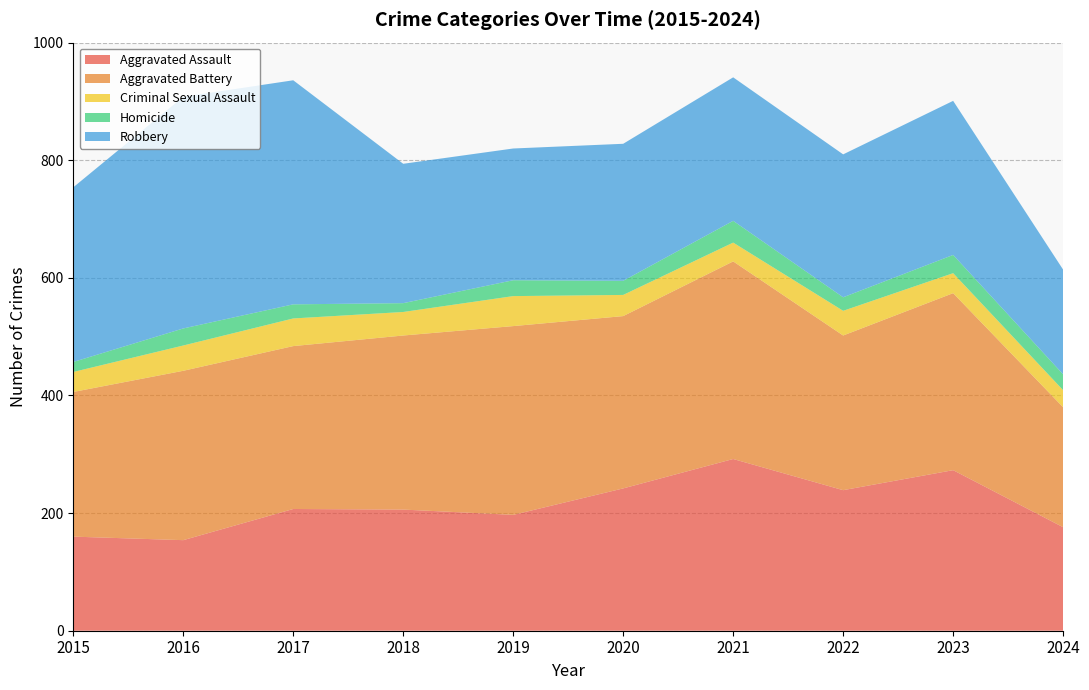

Reading right to left, what are all the values shown in this chart?

Aggravated Assault: 2024=176	2023=273	2022=239	2021=292	2020=242	2019=197	2018=206	2017=207	2016=154	2015=160
Aggravated Battery: 2024=204	2023=301	2022=263	2021=336	2020=293	2019=321	2018=296	2017=277	2016=288	2015=246
Criminal Sexual Assault: 2024=29	2023=34	2022=42	2021=32	2020=36	2019=51	2018=40	2017=47	2016=43	2015=34
Homicide: 2024=27	2023=31	2022=23	2021=37	2020=24	2019=27	2018=15	2017=24	2016=29	2015=17
Robbery: 2024=178	2023=262	2022=243	2021=244	2020=233	2019=224	2018=237	2017=381	2016=394	2015=297